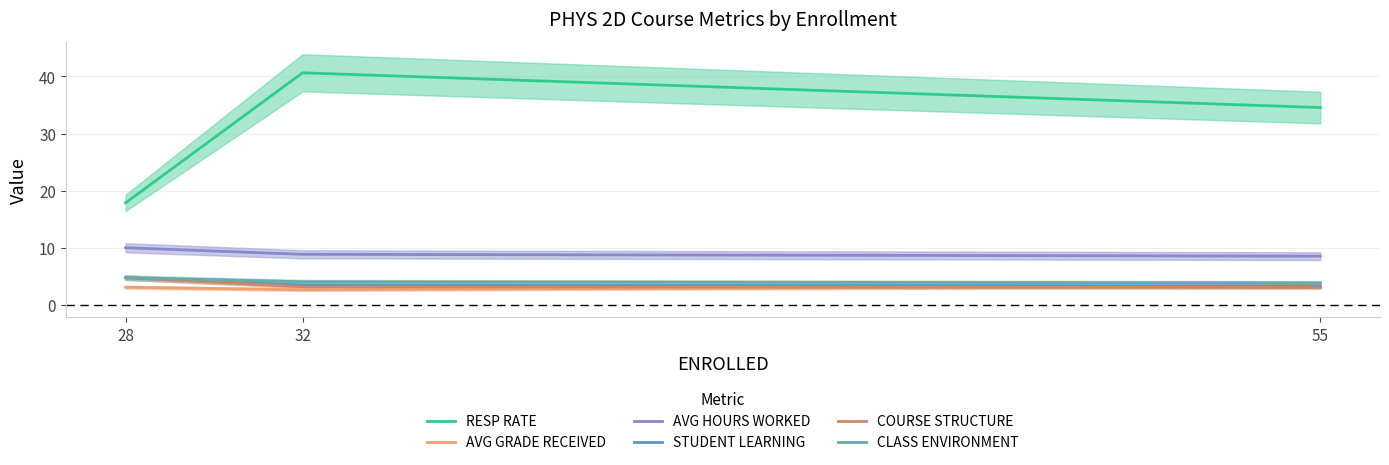

At which label does RESP RATE reach its peak?

32